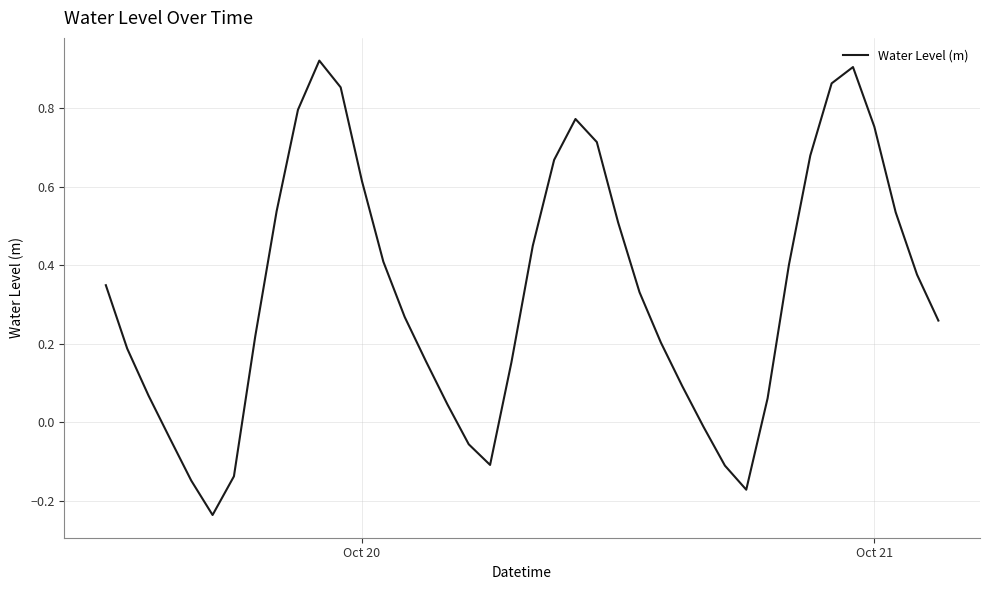

What is the difference between the maximum and minimum values?

1.2